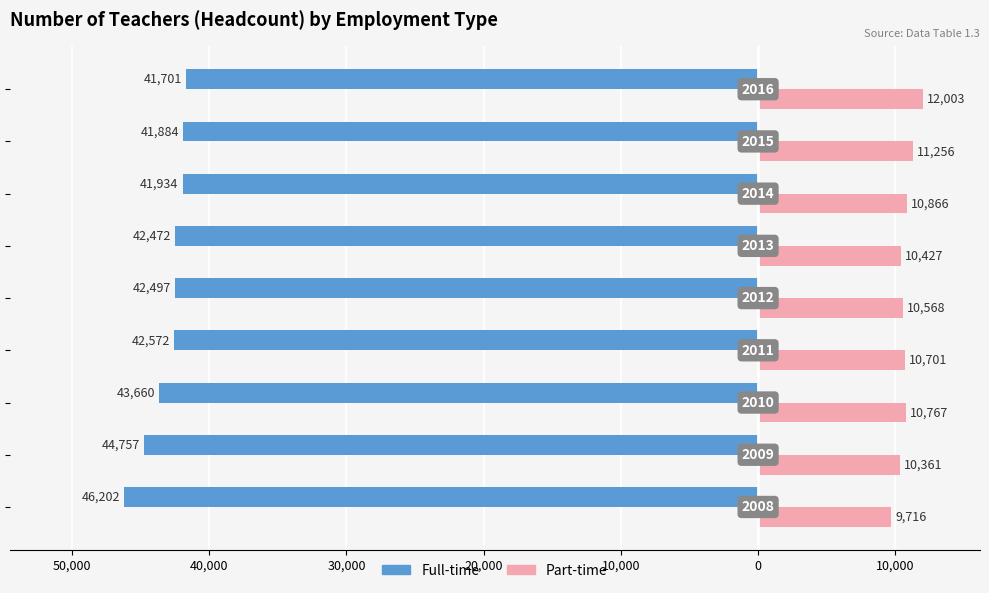

What are all the series names shown in the legend?

Full-time, Part-time